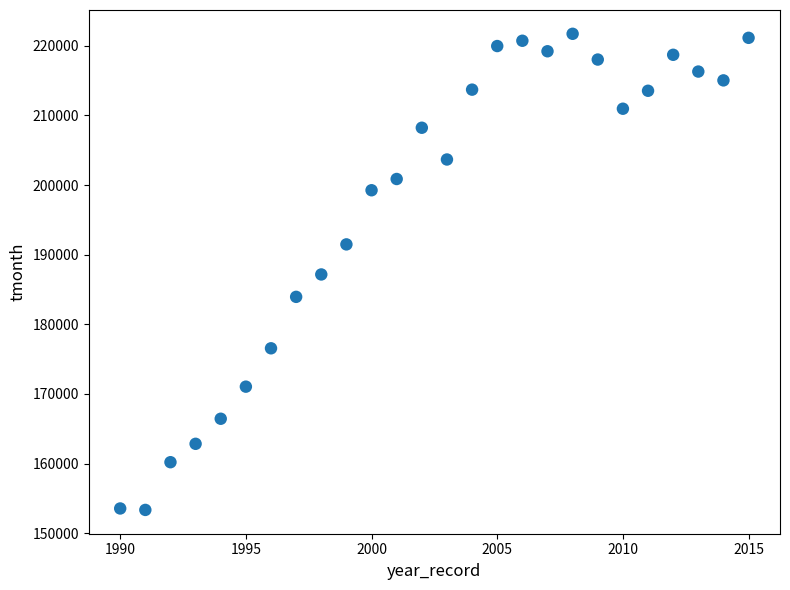

What is the range of Y values (max minus min)?

68377